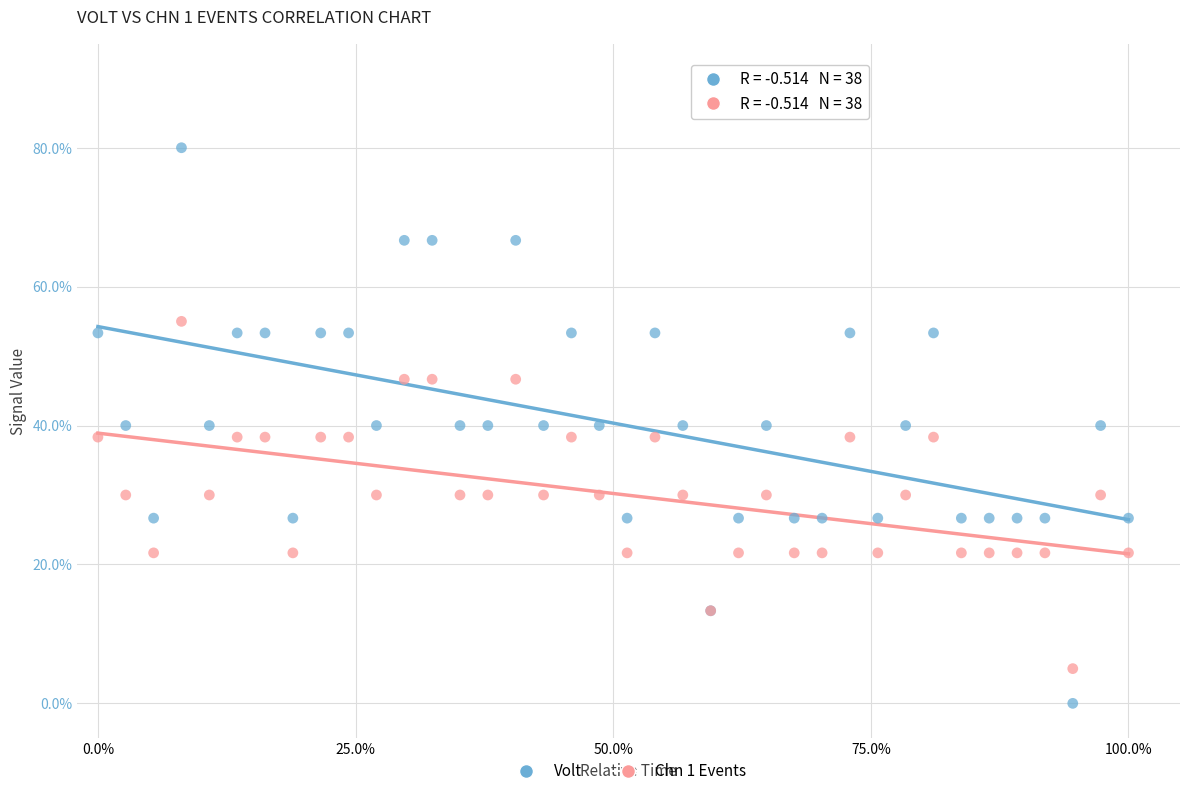

What are all the series names shown in the legend?

Volt, Chn 1 Events